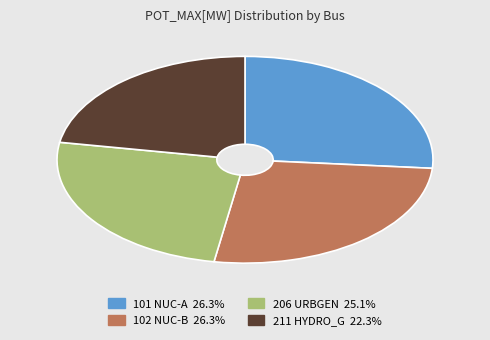

What is the smallest slice in the pie chart?

211 HYDRO_G